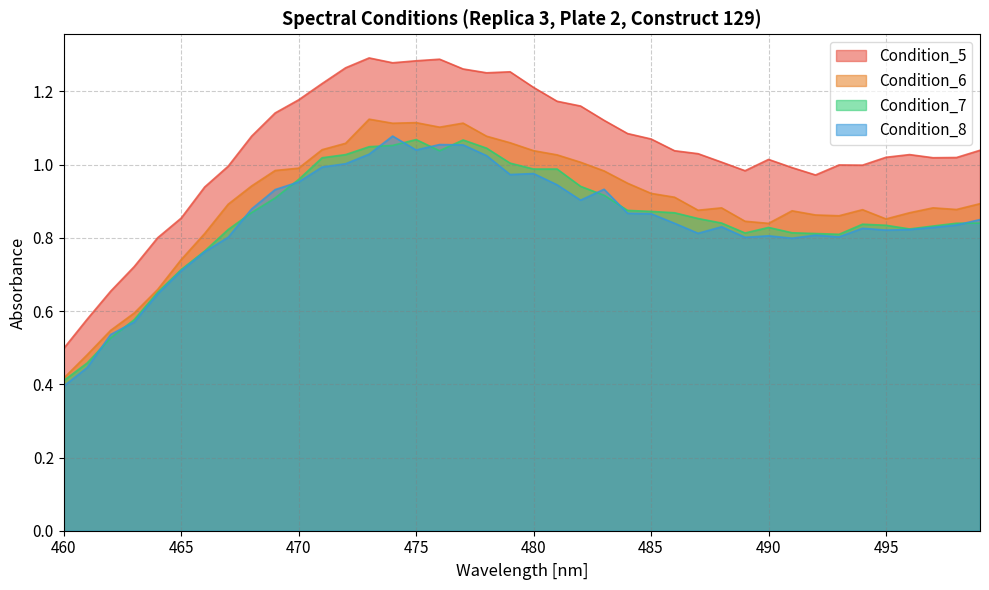

Reading left to right, extract all data points from this chart.

Condition_5: 460=0.5	461=0.6	462=0.7	463=0.7	464=0.8	465=0.9	466=0.9	467=1.0	468=1.1	469=1.1	470=1.2	471=1.2	472=1.3	473=1.3	474=1.3	475=1.3	476=1.3	477=1.3	478=1.3	479=1.3	480=1.2	481=1.2	482=1.2	483=1.1	484=1.1	485=1.1	486=1.0	487=1.0	488=1.0	489=1.0	490=1.0	491=1.0	492=1.0	493=1.0	494=1.0	495=1.0	496=1.0	497=1.0	498=1.0	499=1.0
Condition_6: 460=0.4	461=0.5	462=0.5	463=0.6	464=0.7	465=0.7	466=0.8	467=0.9	468=0.9	469=1.0	470=1.0	471=1.0	472=1.1	473=1.1	474=1.1	475=1.1	476=1.1	477=1.1	478=1.1	479=1.1	480=1.0	481=1.0	482=1.0	483=1.0	484=0.9	485=0.9	486=0.9	487=0.9	488=0.9	489=0.8	490=0.8	491=0.9	492=0.9	493=0.9	494=0.9	495=0.9	496=0.9	497=0.9	498=0.9	499=0.9
Condition_7: 460=0.4	461=0.5	462=0.5	463=0.6	464=0.7	465=0.7	466=0.8	467=0.8	468=0.9	469=0.9	470=1.0	471=1.0	472=1.0	473=1.0	474=1.1	475=1.1	476=1.0	477=1.1	478=1.0	479=1.0	480=1.0	481=1.0	482=0.9	483=0.9	484=0.9	485=0.9	486=0.9	487=0.9	488=0.8	489=0.8	490=0.8	491=0.8	492=0.8	493=0.8	494=0.8	495=0.8	496=0.8	497=0.8	498=0.8	499=0.8
Condition_8: 460=0.4	461=0.4	462=0.5	463=0.6	464=0.6	465=0.7	466=0.8	467=0.8	468=0.9	469=0.9	470=1.0	471=1.0	472=1.0	473=1.0	474=1.1	475=1.0	476=1.1	477=1.1	478=1.0	479=1.0	480=1.0	481=0.9	482=0.9	483=0.9	484=0.9	485=0.9	486=0.8	487=0.8	488=0.8	489=0.8	490=0.8	491=0.8	492=0.8	493=0.8	494=0.8	495=0.8	496=0.8	497=0.8	498=0.8	499=0.9